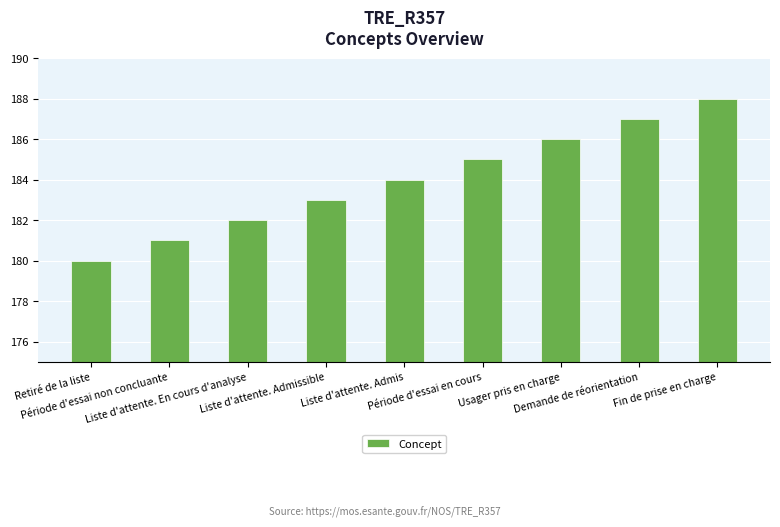

What is the greatest value displayed?

188